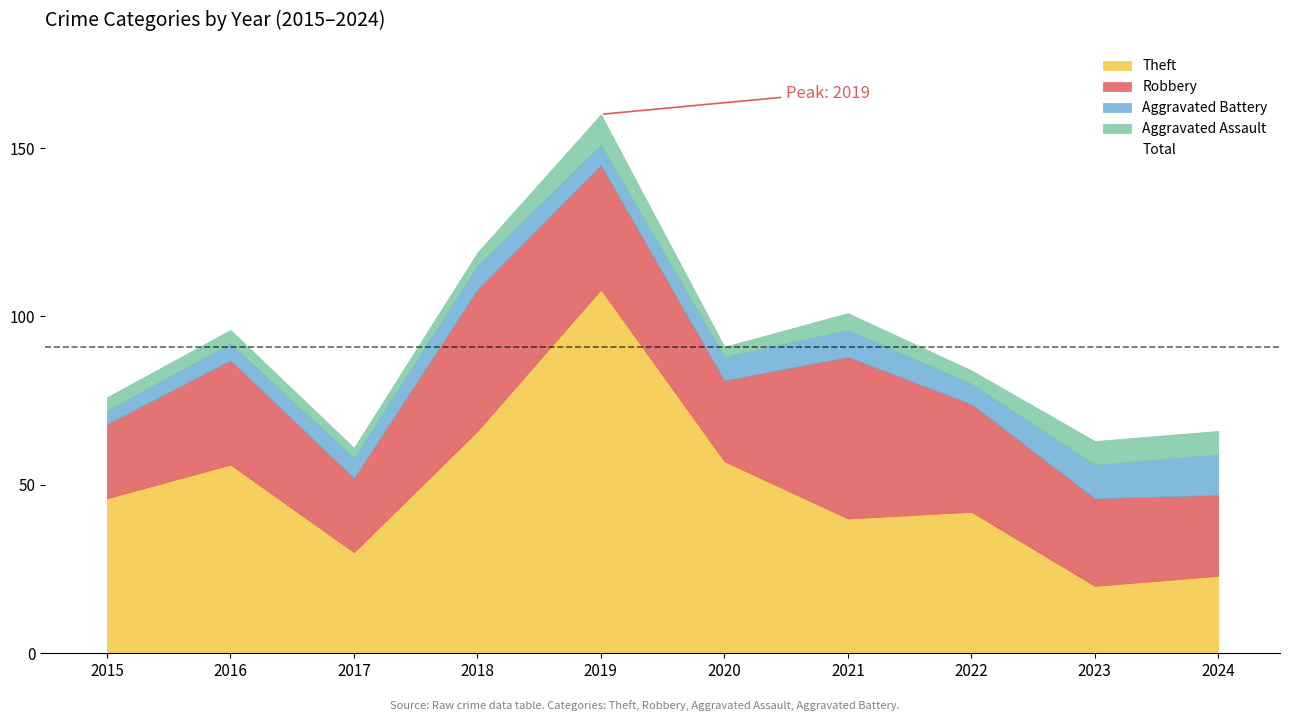

What are all the series names shown in the legend?

Robbery, Theft, Aggravated Assault, Aggravated Battery, Total